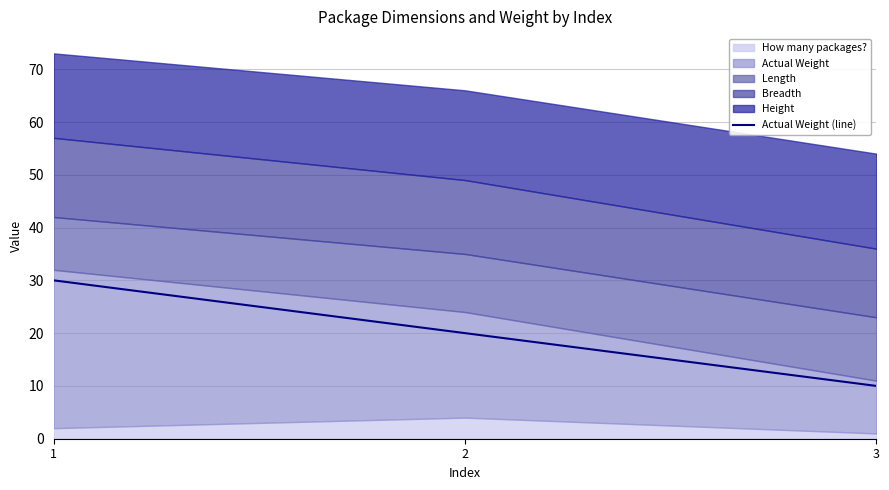

True or false: the data shows 28 at 2.

False